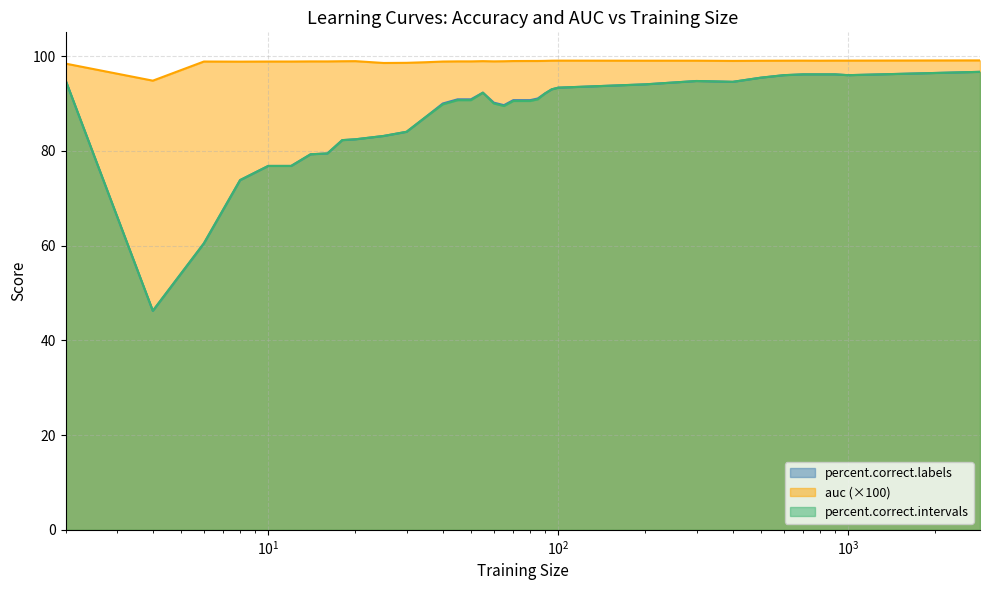

Reading left to right, transcribe all the data shown in this chart.

percent.correct.labels: 94.9	46.2	60.5	73.8	76.8	76.8	79.3	79.4	82.2	82.4	83.1	84.0	87.2	90.0	90.9	90.9	92.3	90.2	89.6	90.7	90.7	90.7	91.0	92.1	93.0	93.3	94.0	94.7	94.6	95.4	96.0	96.1	96.1	96.1	96.0	96.7
auc: 98.4	94.8	98.8	98.8	98.8	98.8	98.9	98.9	98.9	98.9	98.5	98.6	98.7	98.8	98.9	98.9	98.9	98.9	98.9	98.9	98.9	99.0	99.0	99.0	99.0	99.0	99.0	99.0	99.0	99.0	99.0	99.0	99.0	99.0	99.0	99.1
percent.correct.intervals: 94.9	46.2	60.5	73.8	76.8	76.8	79.3	79.4	82.2	82.4	83.1	84.0	87.2	89.8	90.7	90.7	92.3	90.0	89.5	90.5	90.5	90.5	90.9	92.1	93.0	93.3	94.0	94.7	94.6	95.4	96.0	96.1	96.1	96.1	96.0	96.7